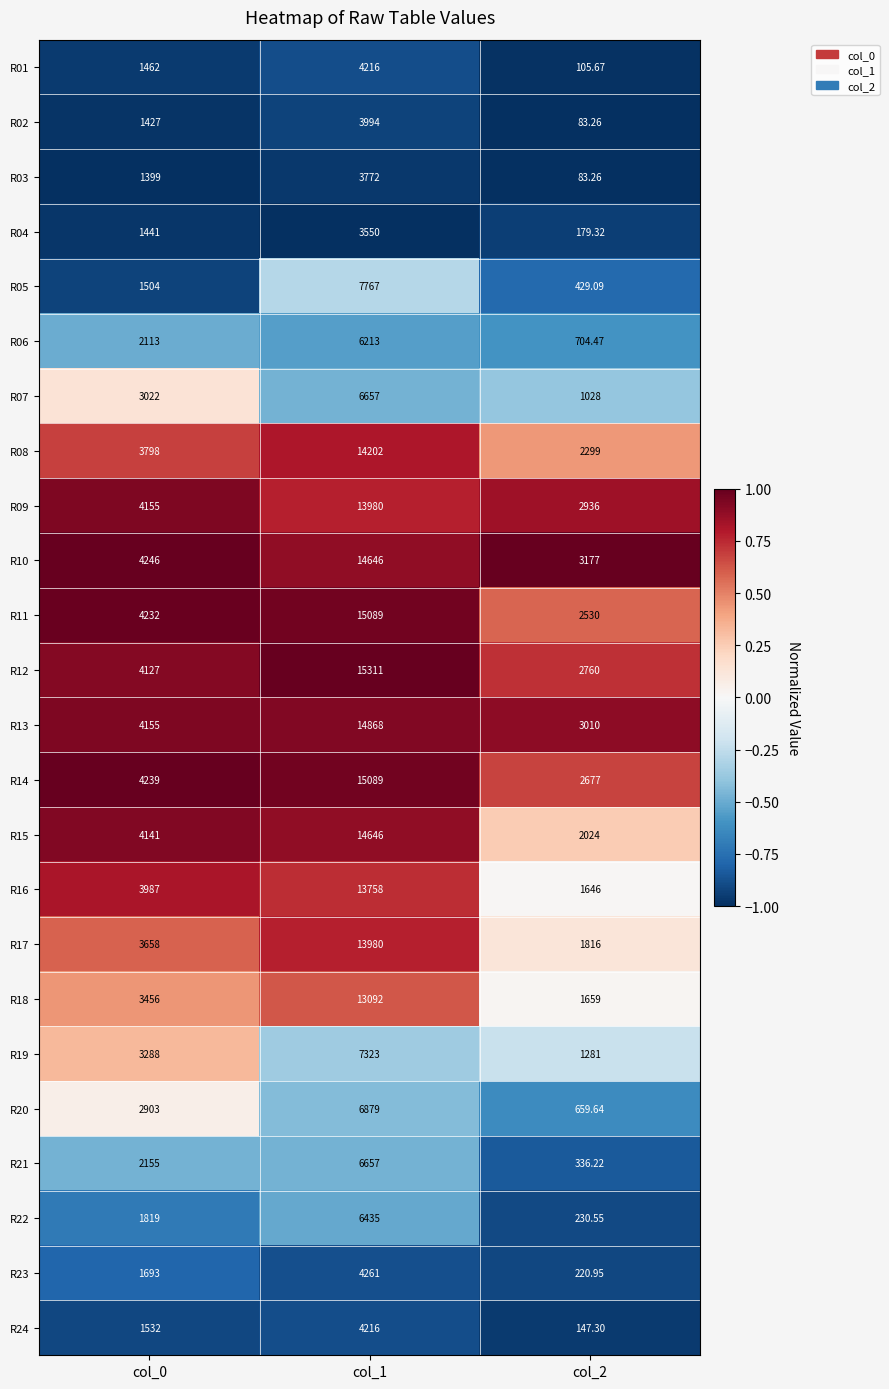

Is the value of R11 at col_0 greater than the value of R03 at col_1?

Yes